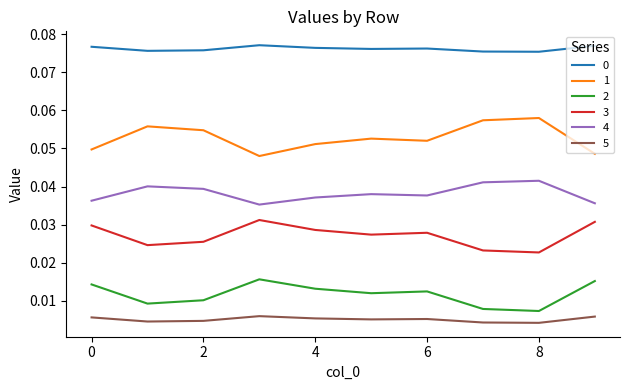

True or false: 0 and 1 cross at least once.

False